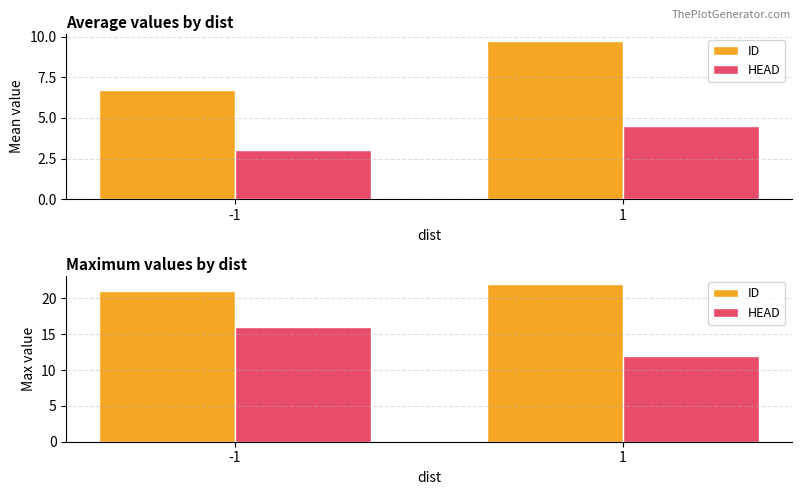

Between -1 and 1, which series saw the biggest shift?

HEAD